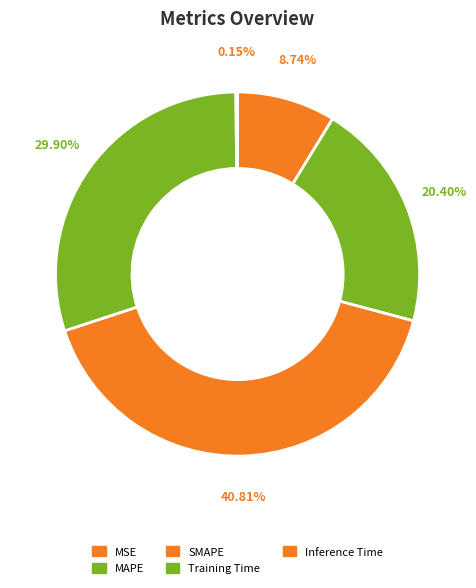

What percentage is the MAPE slice, to the nearest percent?

20%